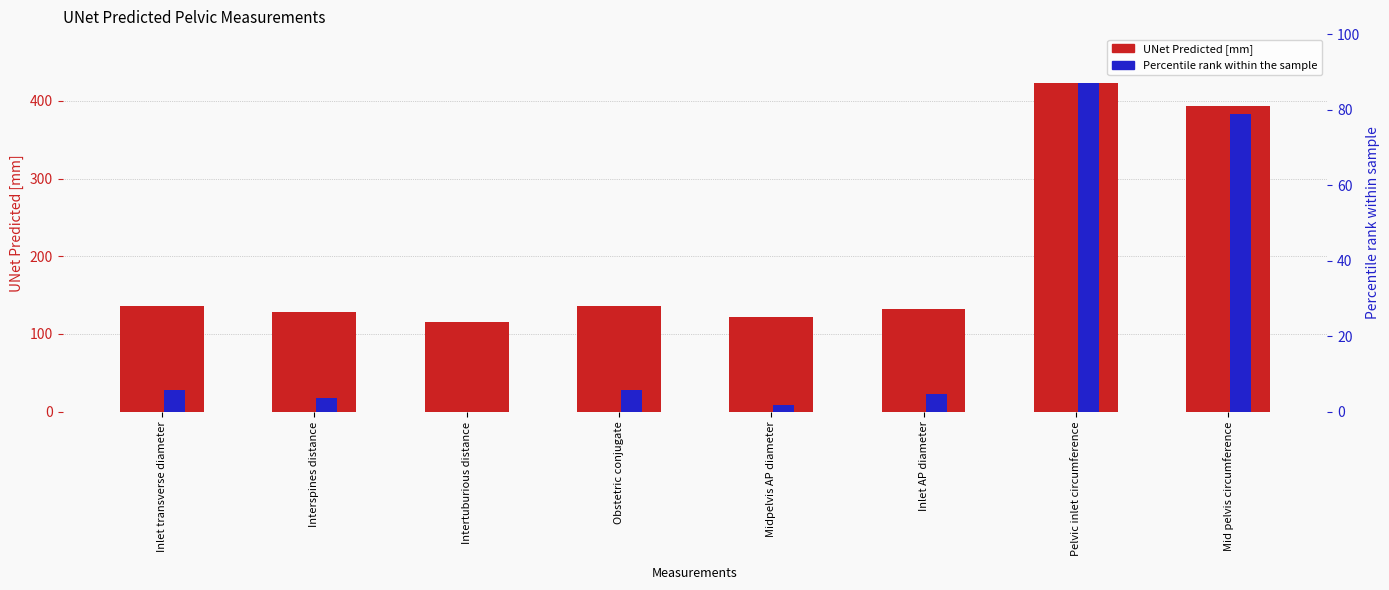

What is the greatest value displayed?

422.5